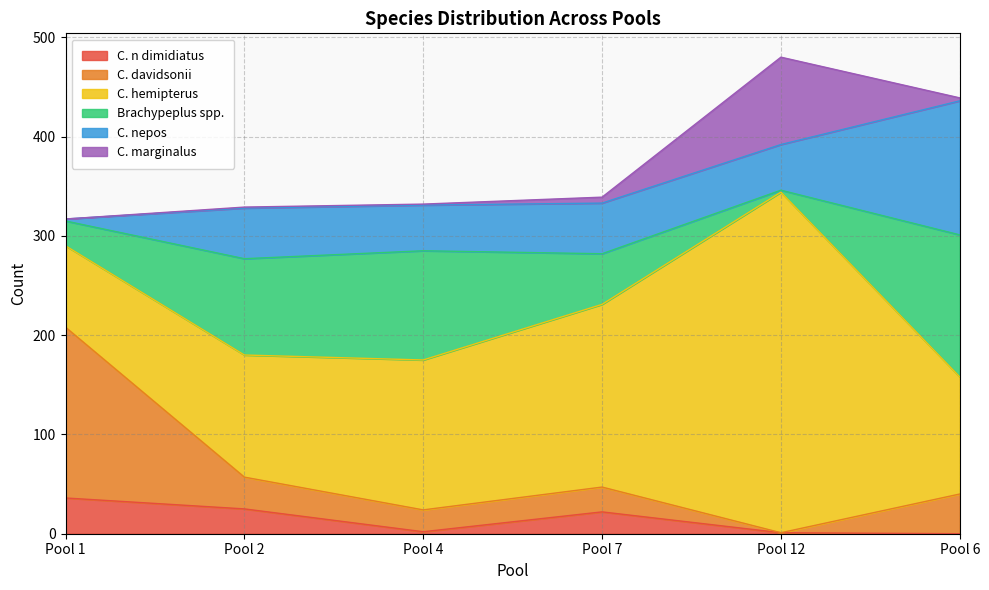

True or false: C. n dimidiatus and C. hemipterus cross at least once.

False